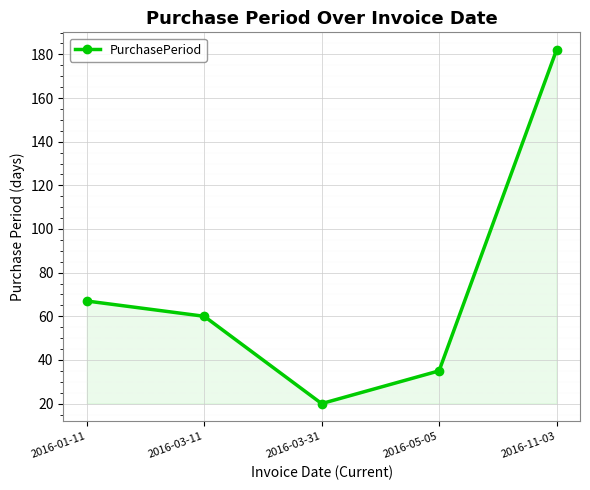

What is the label of the 4th point from the left?

2016-05-05